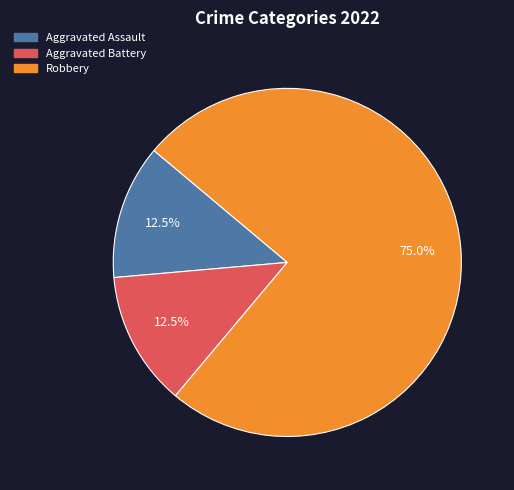

Which has a higher value, Aggravated Battery or Robbery?

Robbery